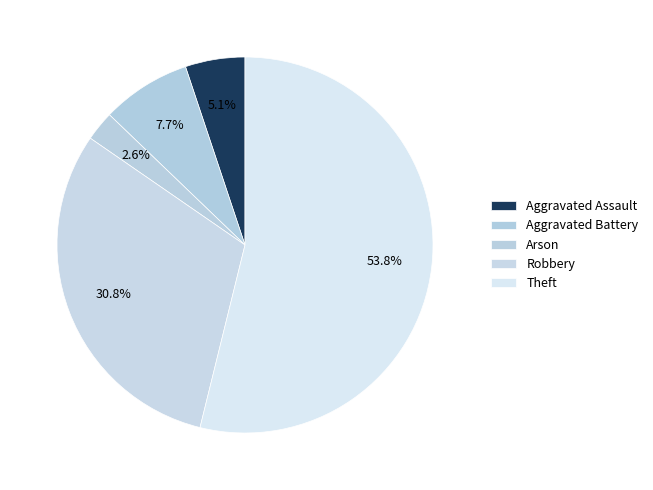

The Aggravated Assault slice represents 5% of the pie. True or false?

True